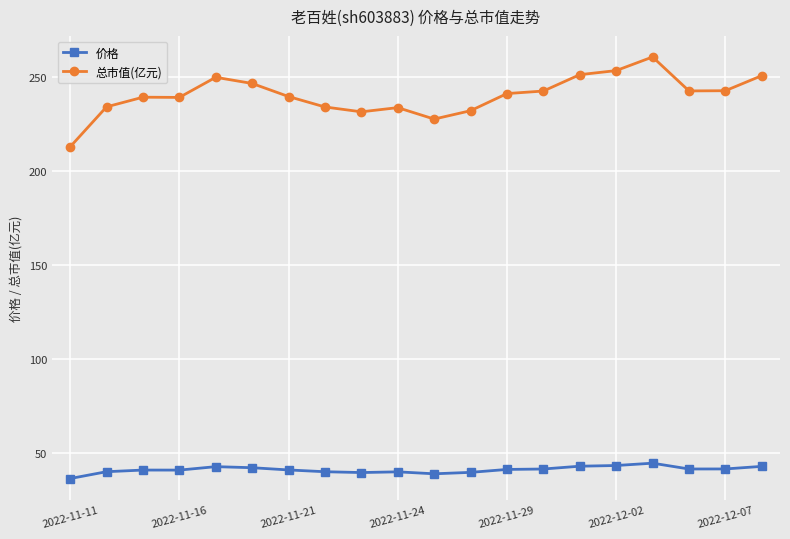

What is the value of the 总市值(亿元) point at the 5th from the left?

249.9